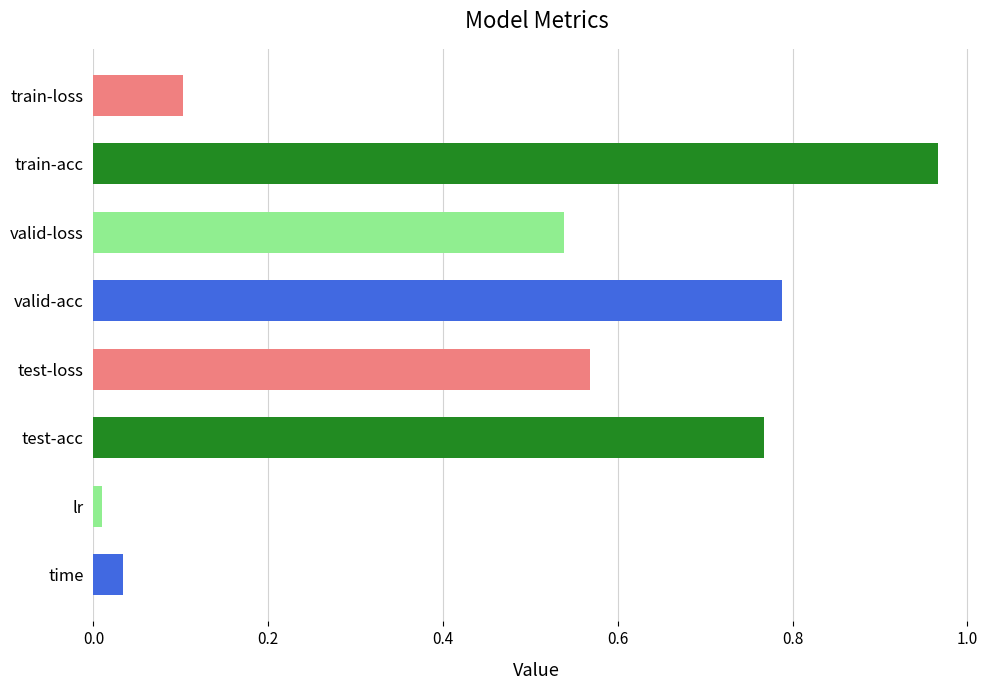

What is the difference between the maximum and second lowest values?

0.9